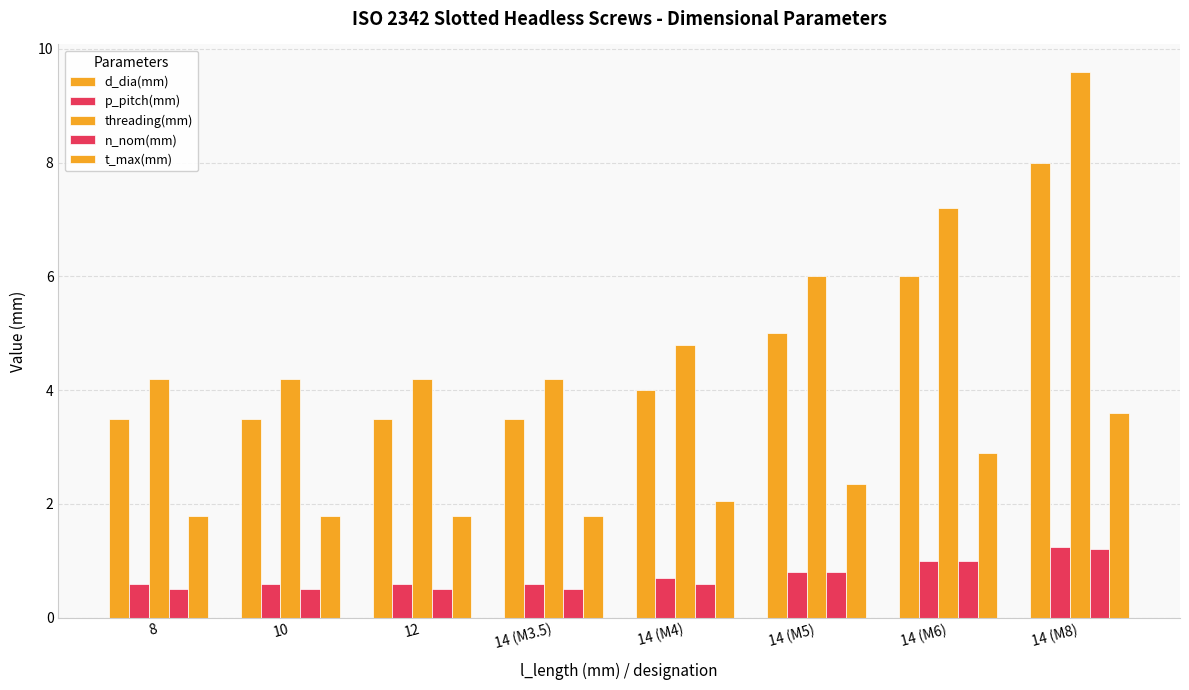

What position from the right is 14 (M4)?

4